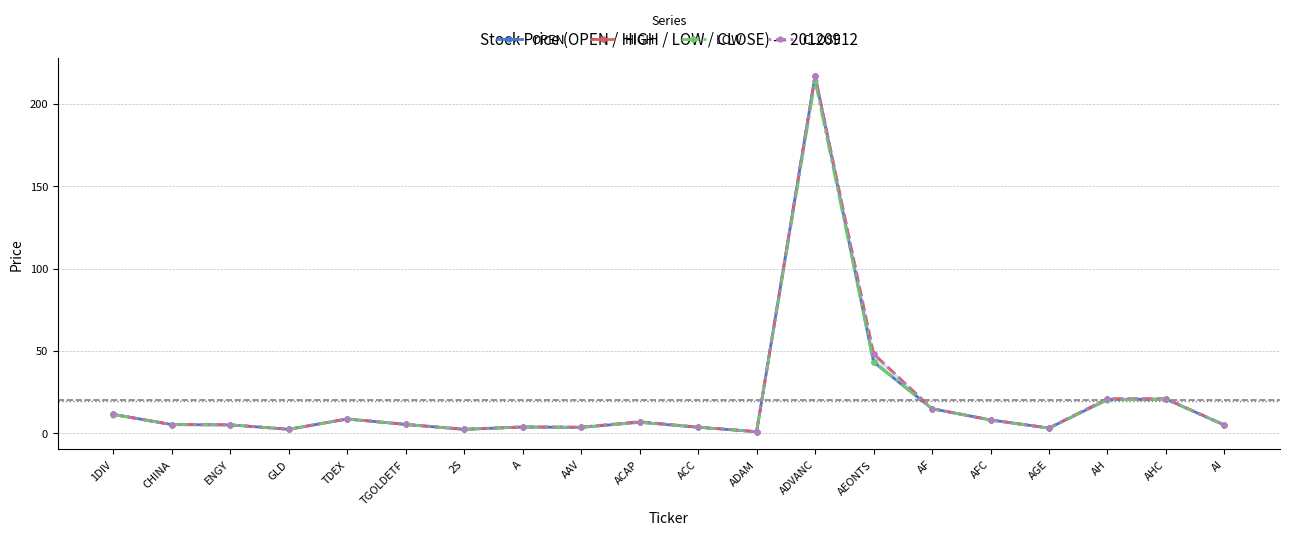

What is the lowest value of the OPEN series?

0.9